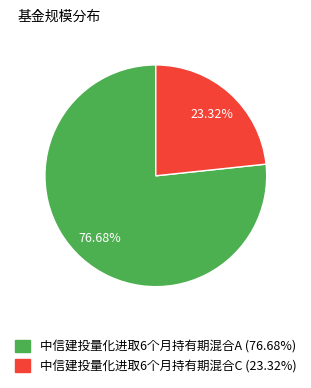

Rank the categories by value from lowest to highest.

中信建投量化进取6个月持有期混合C, 中信建投量化进取6个月持有期混合A